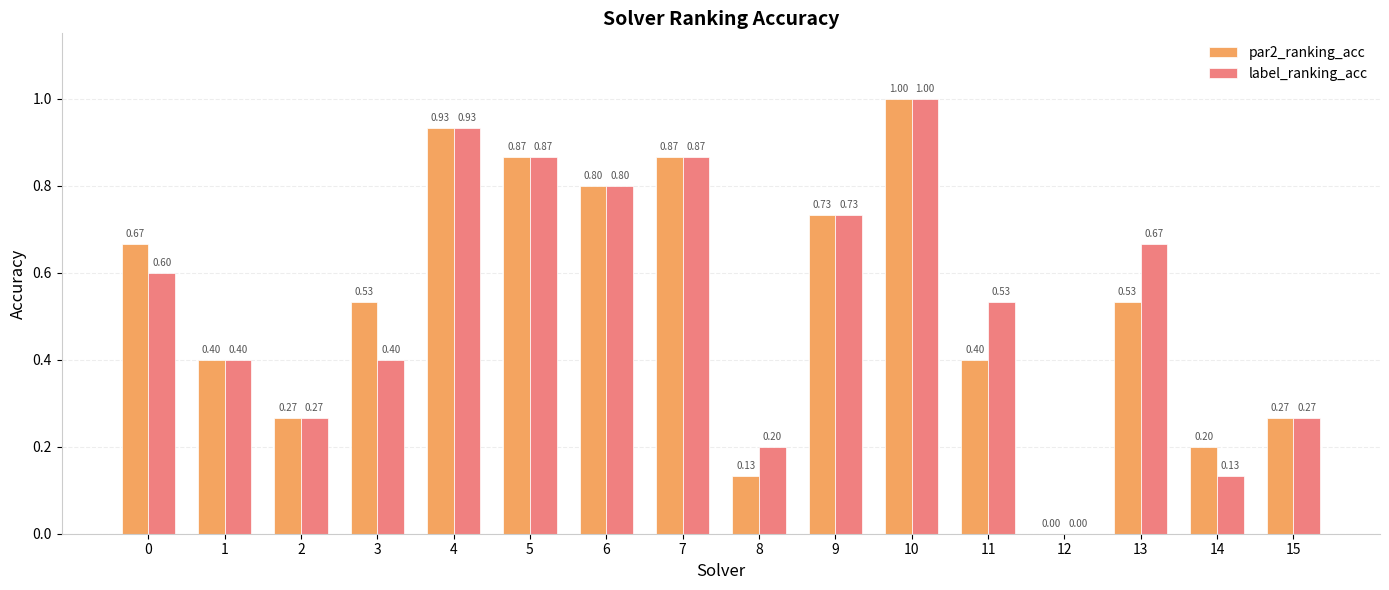

At which category is the sum across all series the highest?

10